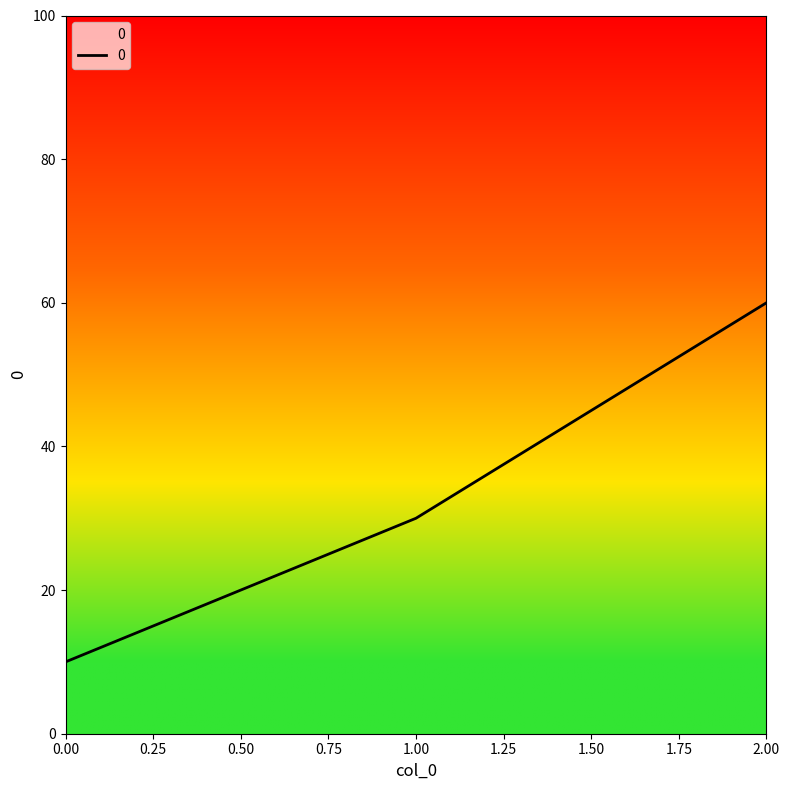

Count the values in the range 10 to 60.

3